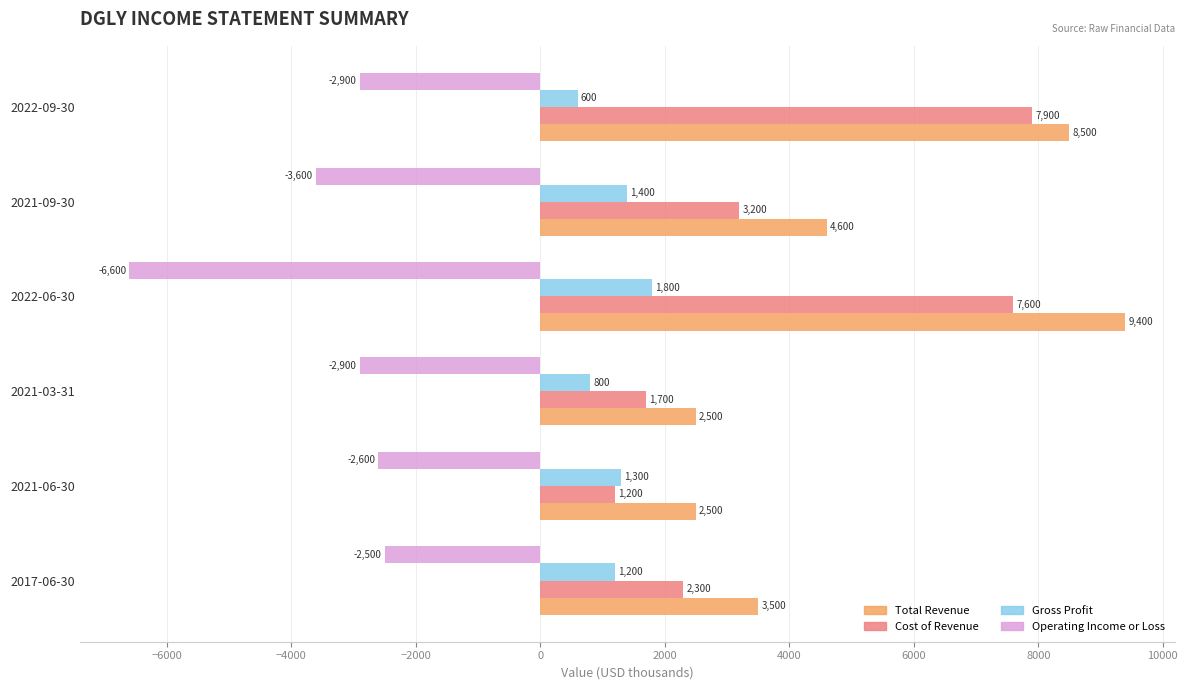

How many Total Revenue values are between 2500 and 8500?

5